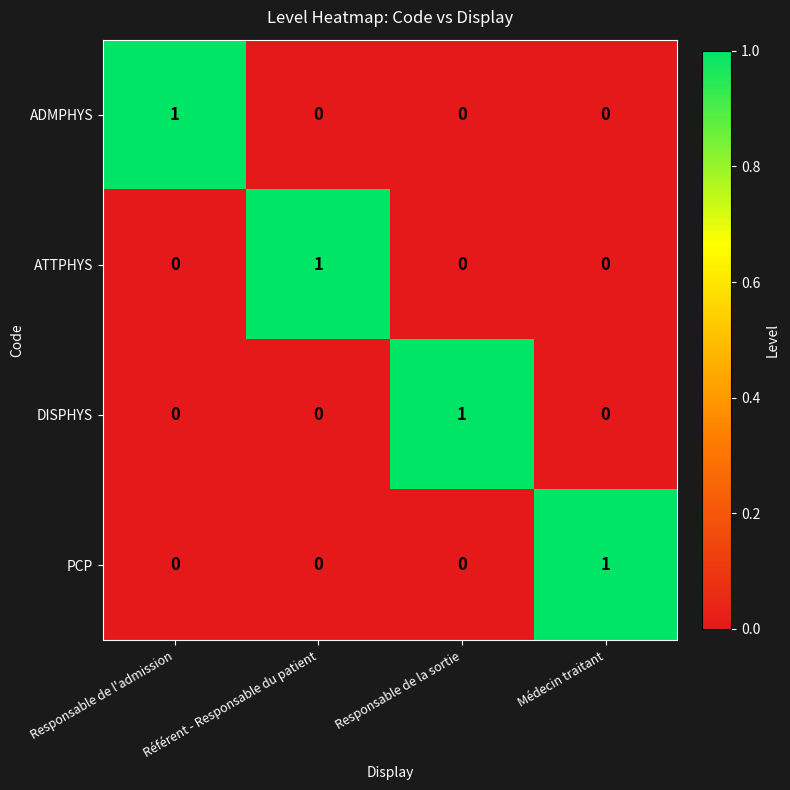

The ADMPHYS series shows 0 at Responsable de l'admission. True or false?

False